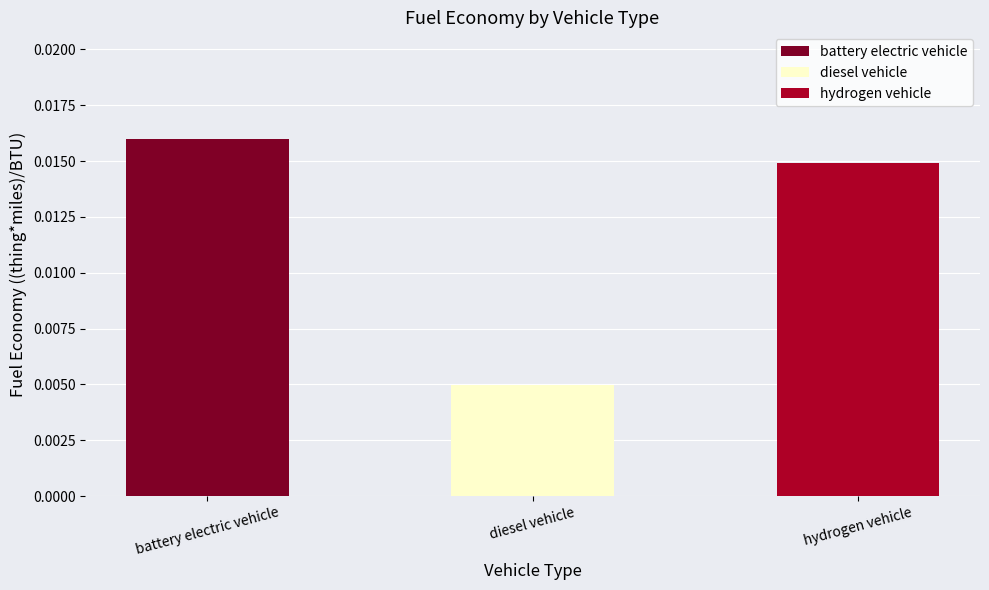

What is the label of the 1st bar from the right?

hydrogen vehicle